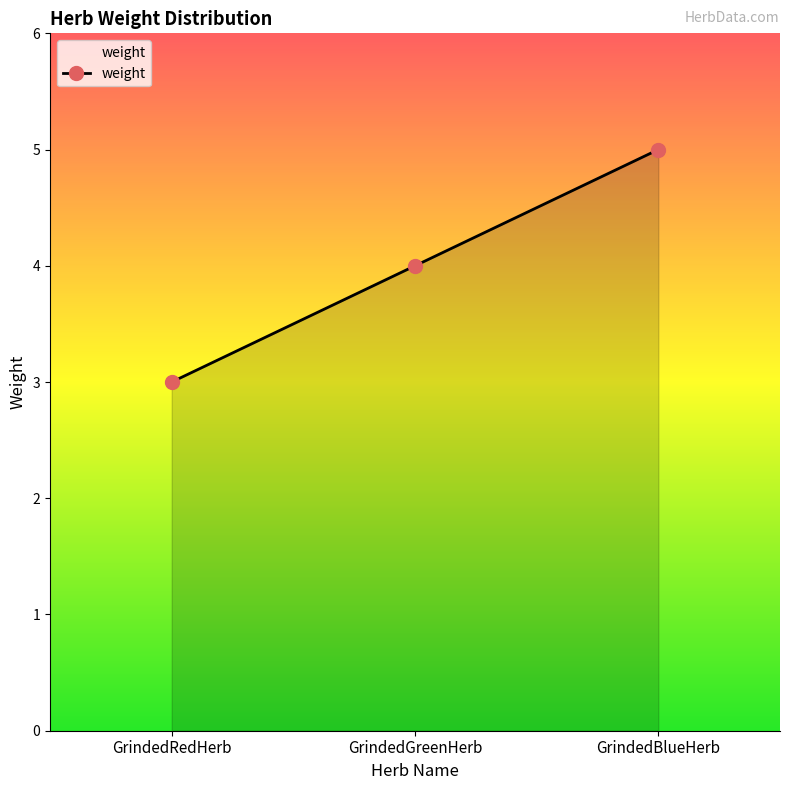

What position from the right is GrindedRedHerb?

3